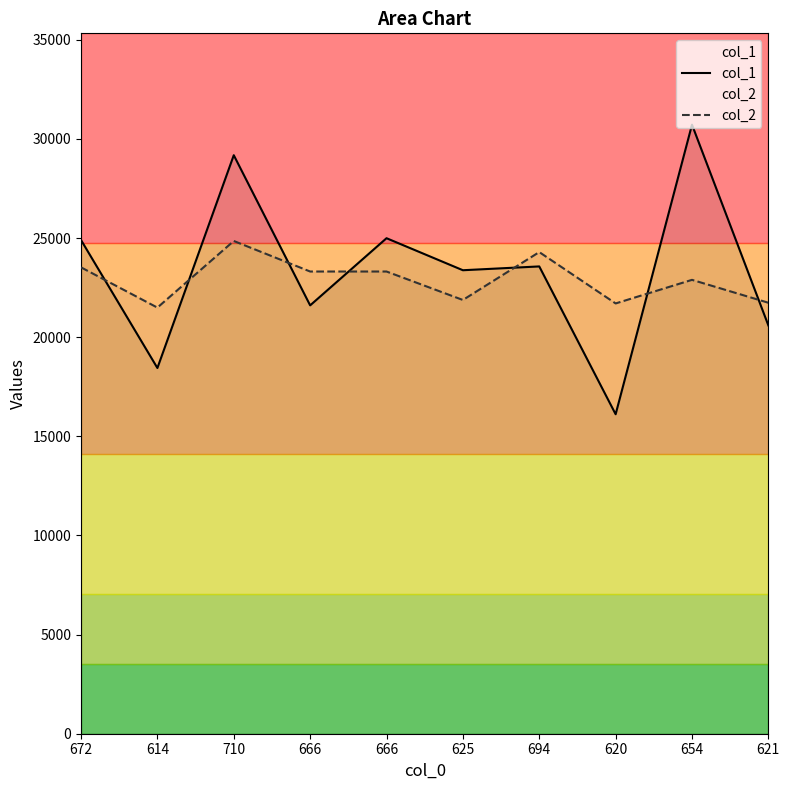

Reading left to right, extract all data points from this chart.

col_1: 672=24897	614=18444	710=29176	666=21603	666=24990	625=23375	694=23567	620=16112	654=30715	621=20591
col_2: 672=23520	614=21490	710=24850	666=23310	666=23310	625=21875	694=24290	620=21700	654=22890	621=21735